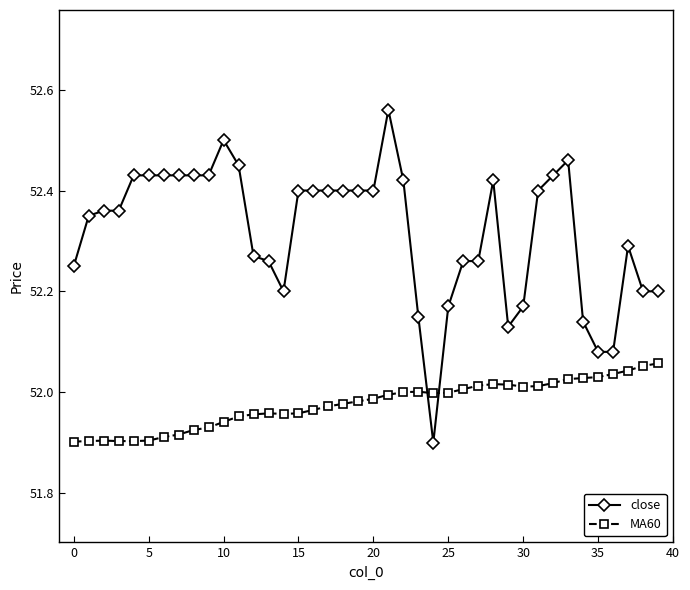

What is the difference between the maximum and minimum values in the MA60 series?

0.2